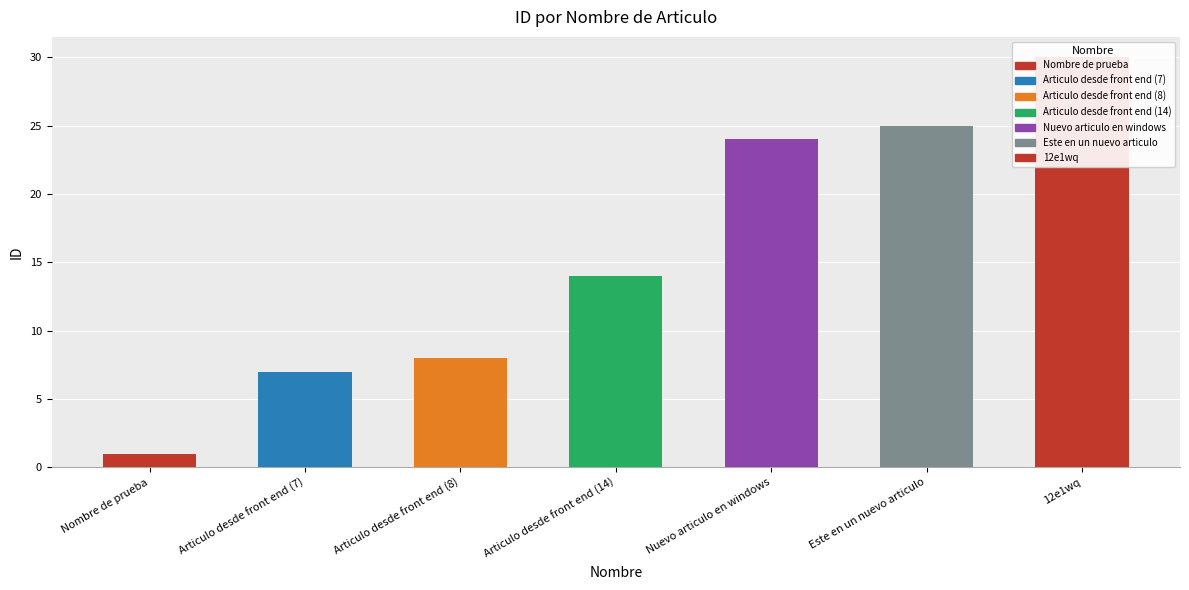

What is the difference between the values at Nombre de prueba and Articulo desde front end (8)?

7